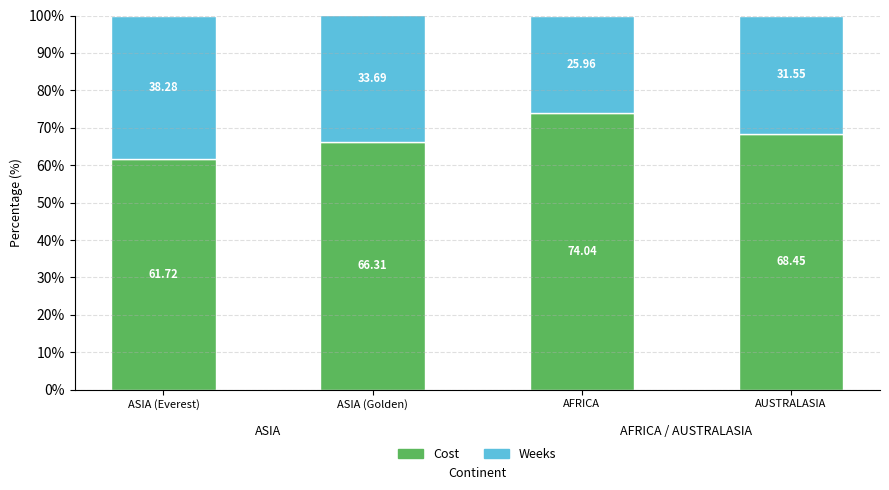

What is the difference between the maximum and minimum values in the Cost series?

12.3